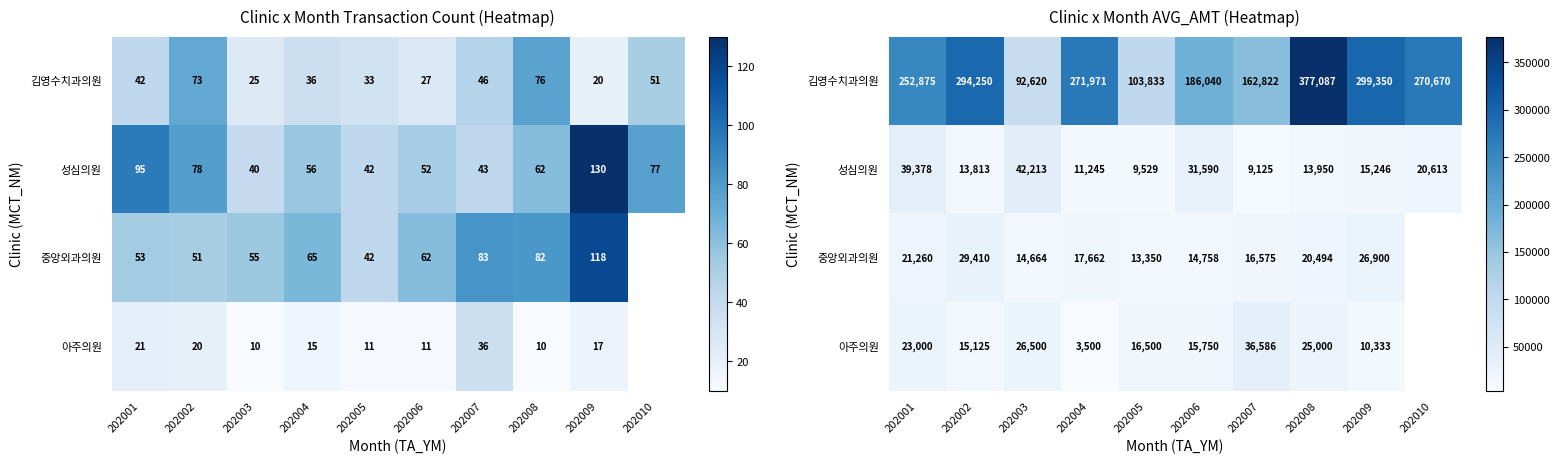

True or false: 성심의원 has a value of 18950.9 at 202003.

False